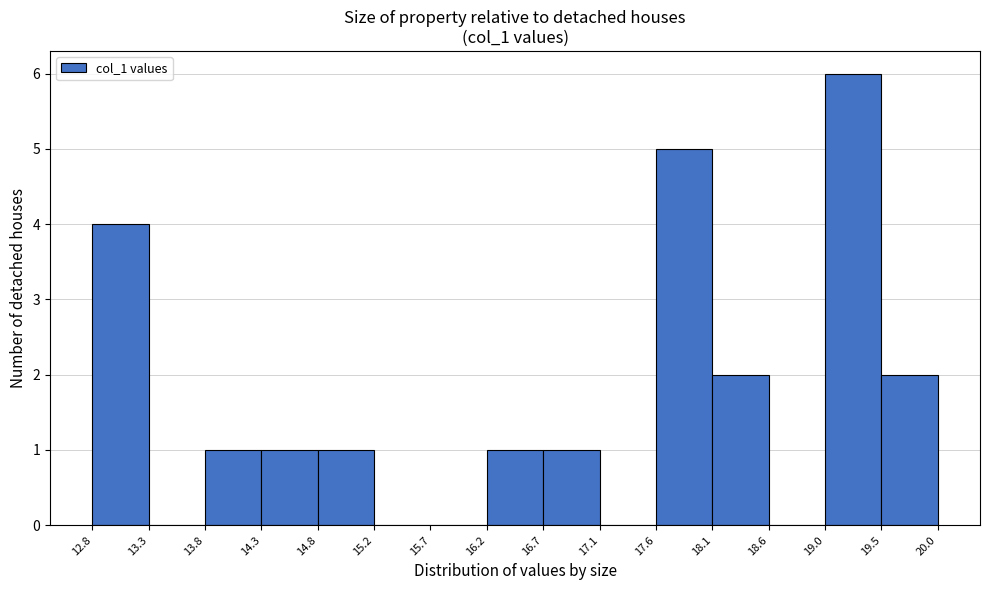

Reading left to right, list every bar in this chart as the range it spans on the x-axis followed by its height. The values are not printed on the chart, so give them approximately, as read against the axis.

12.8 to 13.3: 4
13.3 to 13.8: 0
13.8 to 14.3: 1
14.3 to 14.8: 1
14.8 to 15.2: 1
15.2 to 15.7: 0
15.7 to 16.2: 0
16.2 to 16.7: 1
16.7 to 17.1: 1
17.1 to 17.6: 0
17.6 to 18.1: 5
18.1 to 18.6: 2
18.6 to 19.0: 0
19.0 to 19.5: 6
19.5 to 20.0: 2